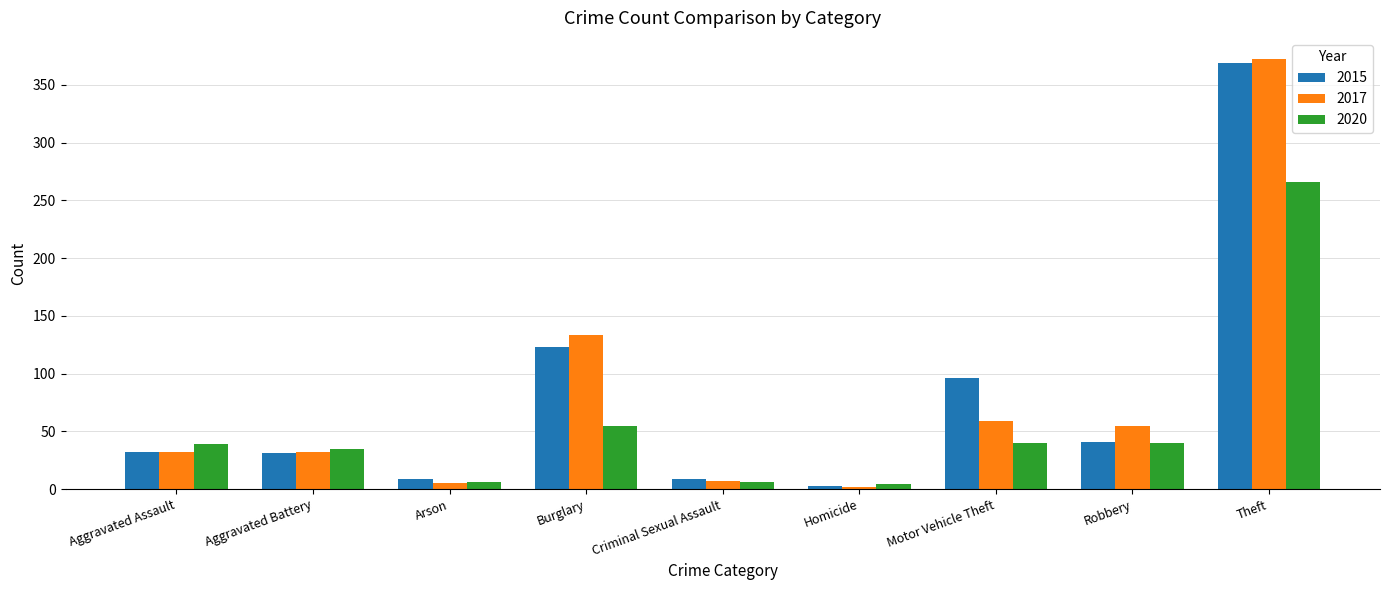

What is the greatest value displayed?

372